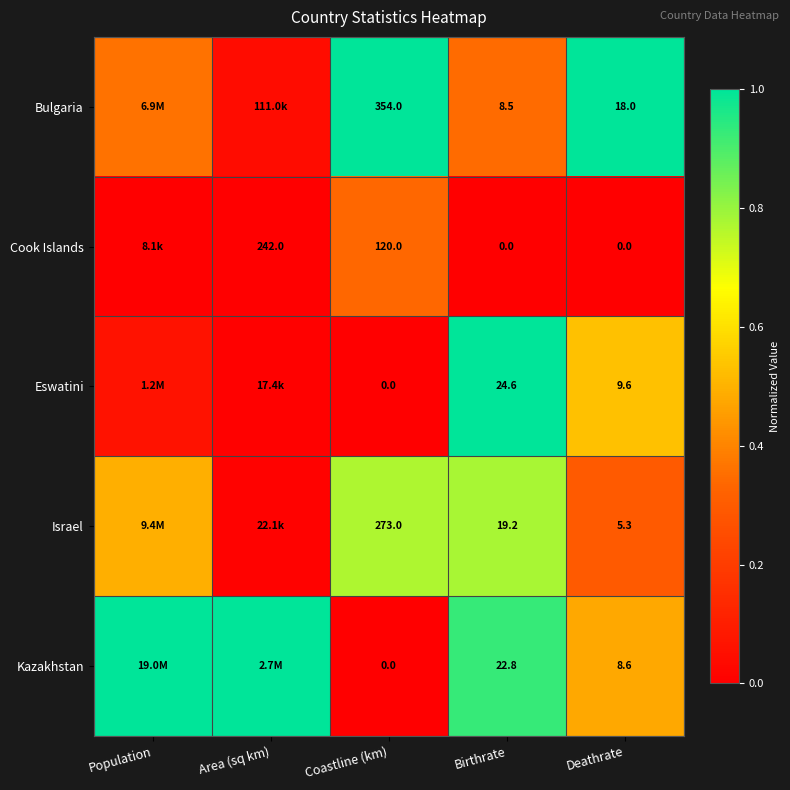

Rank the series at Deathrate from highest to lowest value.

Bulgaria, Eswatini, Kazakhstan, Israel, Cook Islands